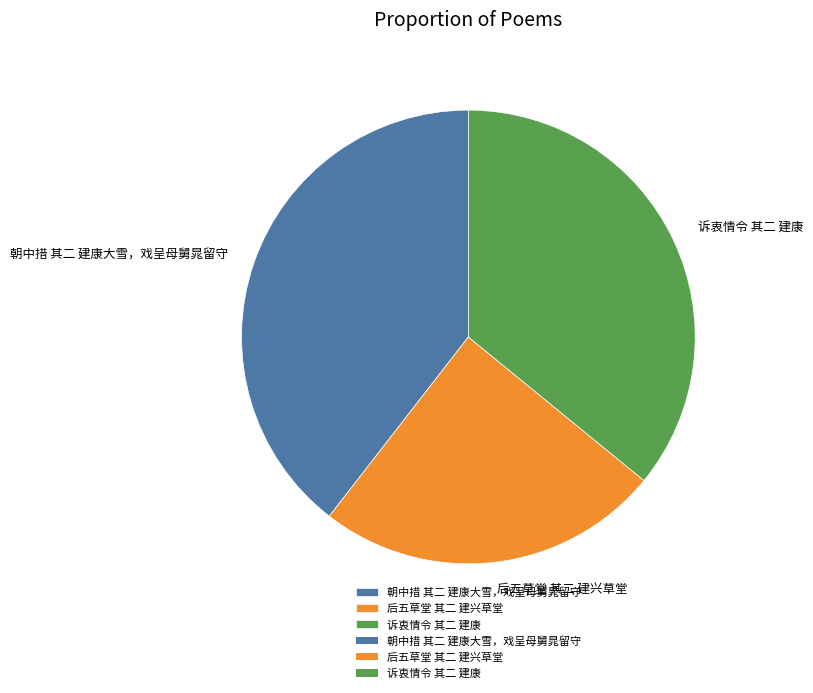

Between 后五草堂 其二 建兴草堂 and 诉衷情令 其二 建康, which is larger?

诉衷情令 其二 建康